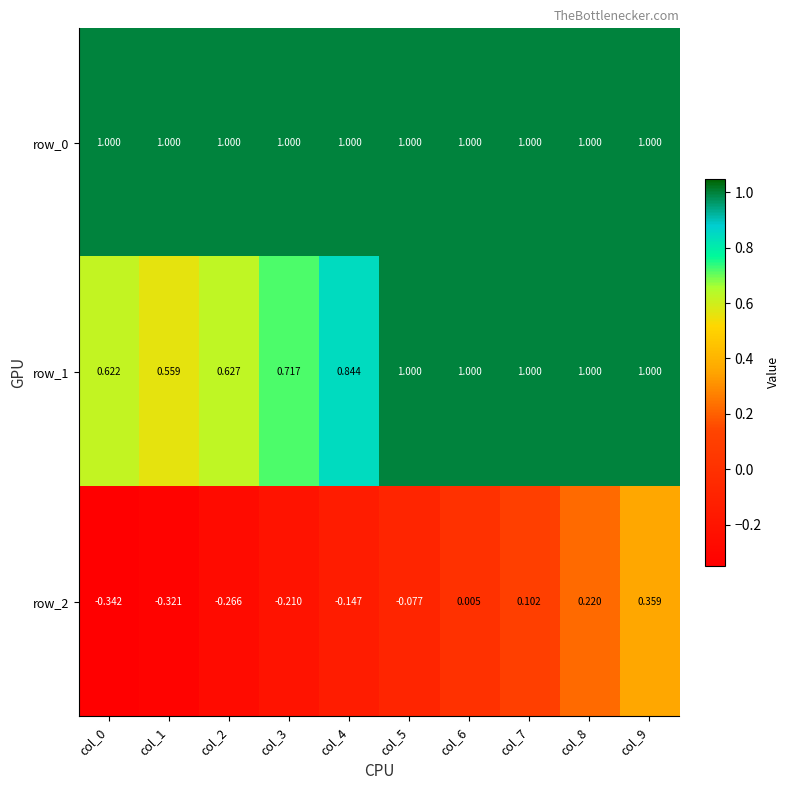

Which series changed the most between col_1 and col_3?

row_1